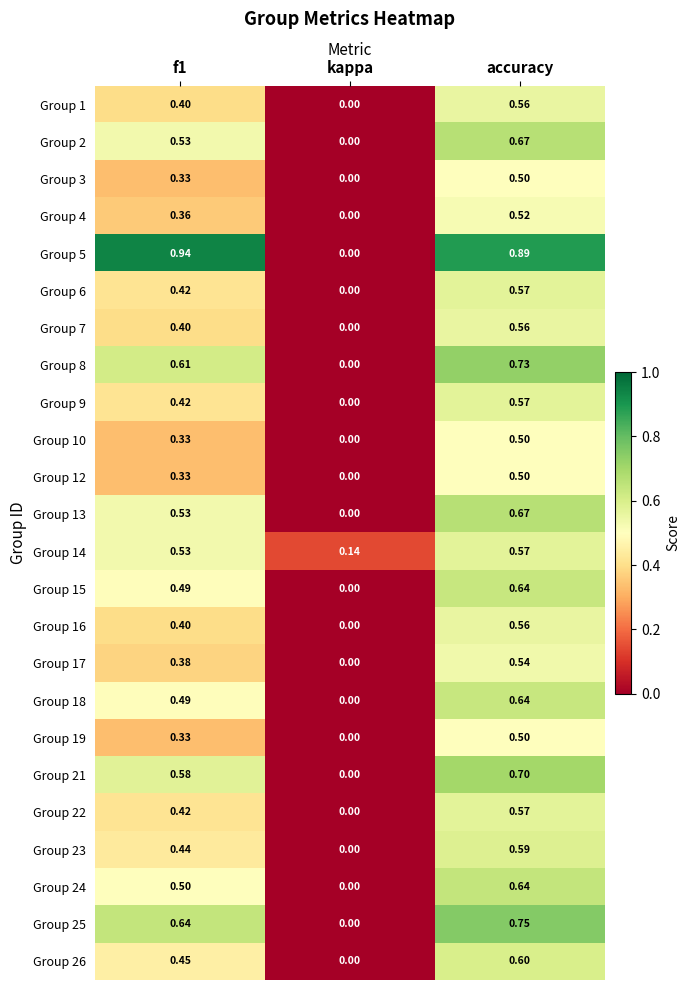

Which label corresponds to the smallest value in the chart?

kappa